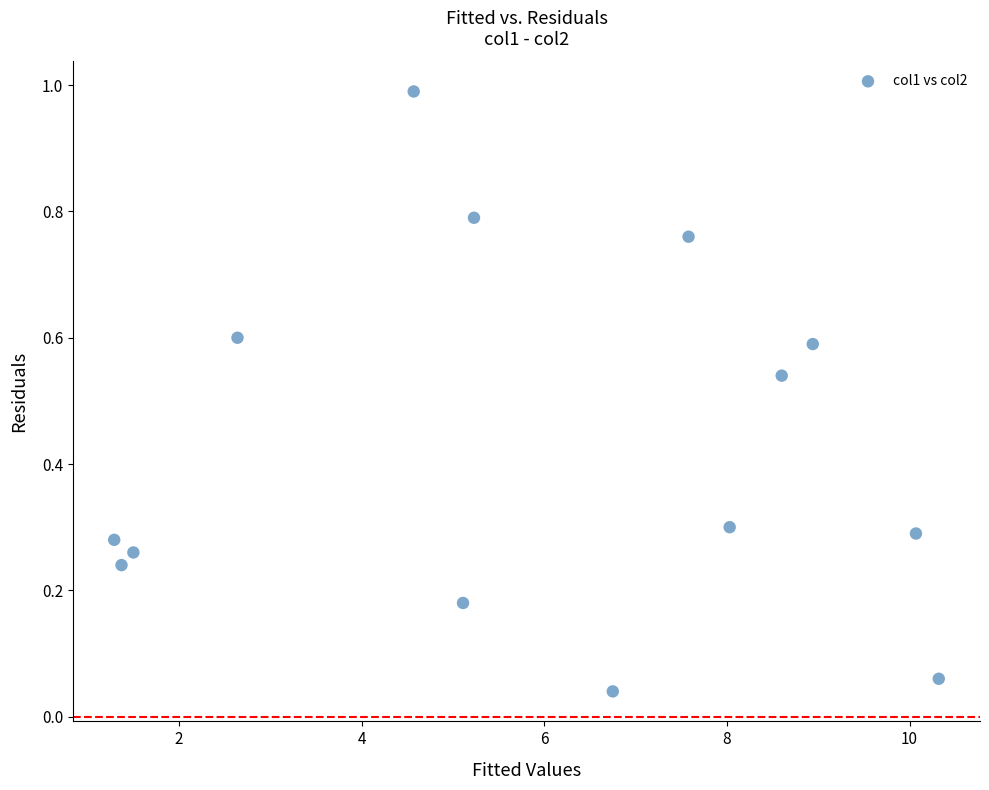

What is the range of X values (max minus min)?

9.0